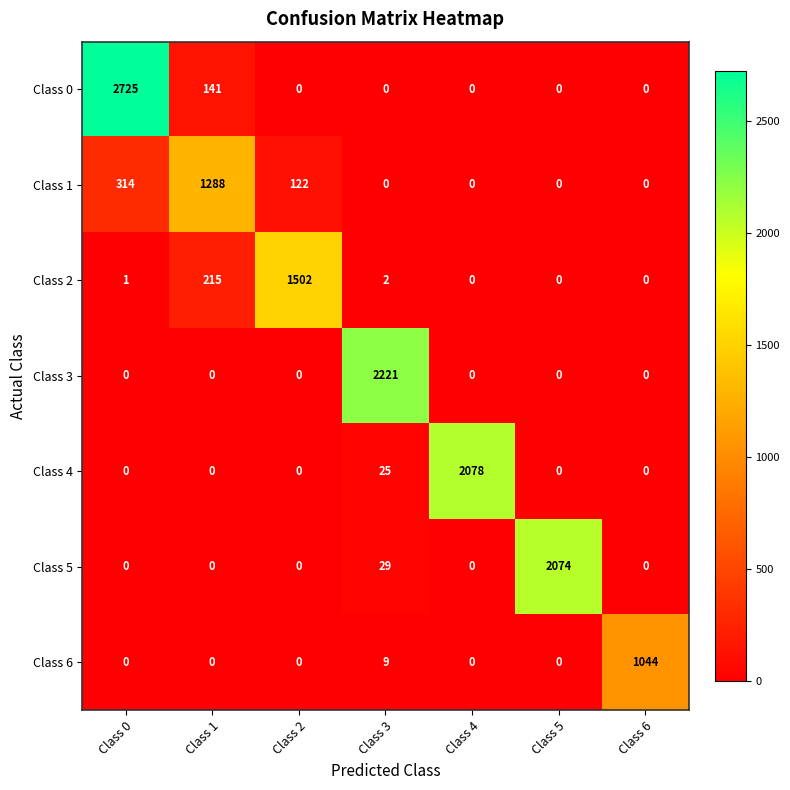

How many series are shown in this chart?

7